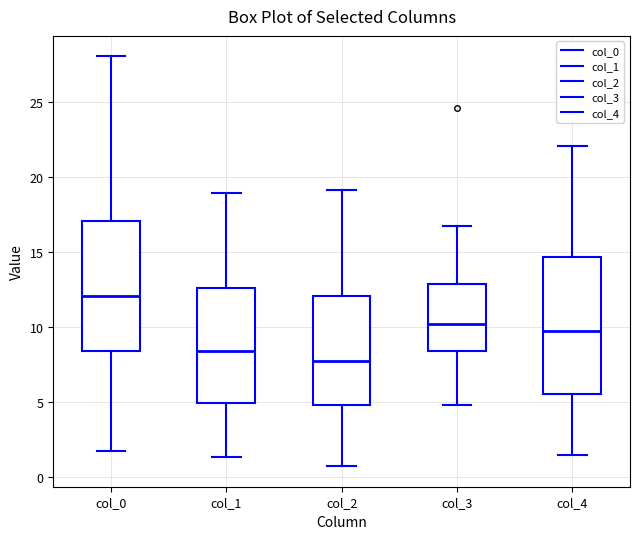

Reading left to right, read every box against the y-axis: the position of its median line, the range the box covers, and the ends of its whiskers. The values are not printed on the chart, so give them approximately, as read against the axis.

col_0: median 12.0, box 8.5 to 17.0, whiskers 2.0 to 28.0
col_1: median 8.5, box 5.0 to 12.5, whiskers 1.5 to 19.0
col_2: median 7.5, box 5.0 to 12.0, whiskers 0.5 to 19.0
col_3: median 10.0, box 8.5 to 13.0, whiskers 5.0 to 16.5
col_4: median 9.5, box 5.5 to 14.5, whiskers 1.5 to 22.0